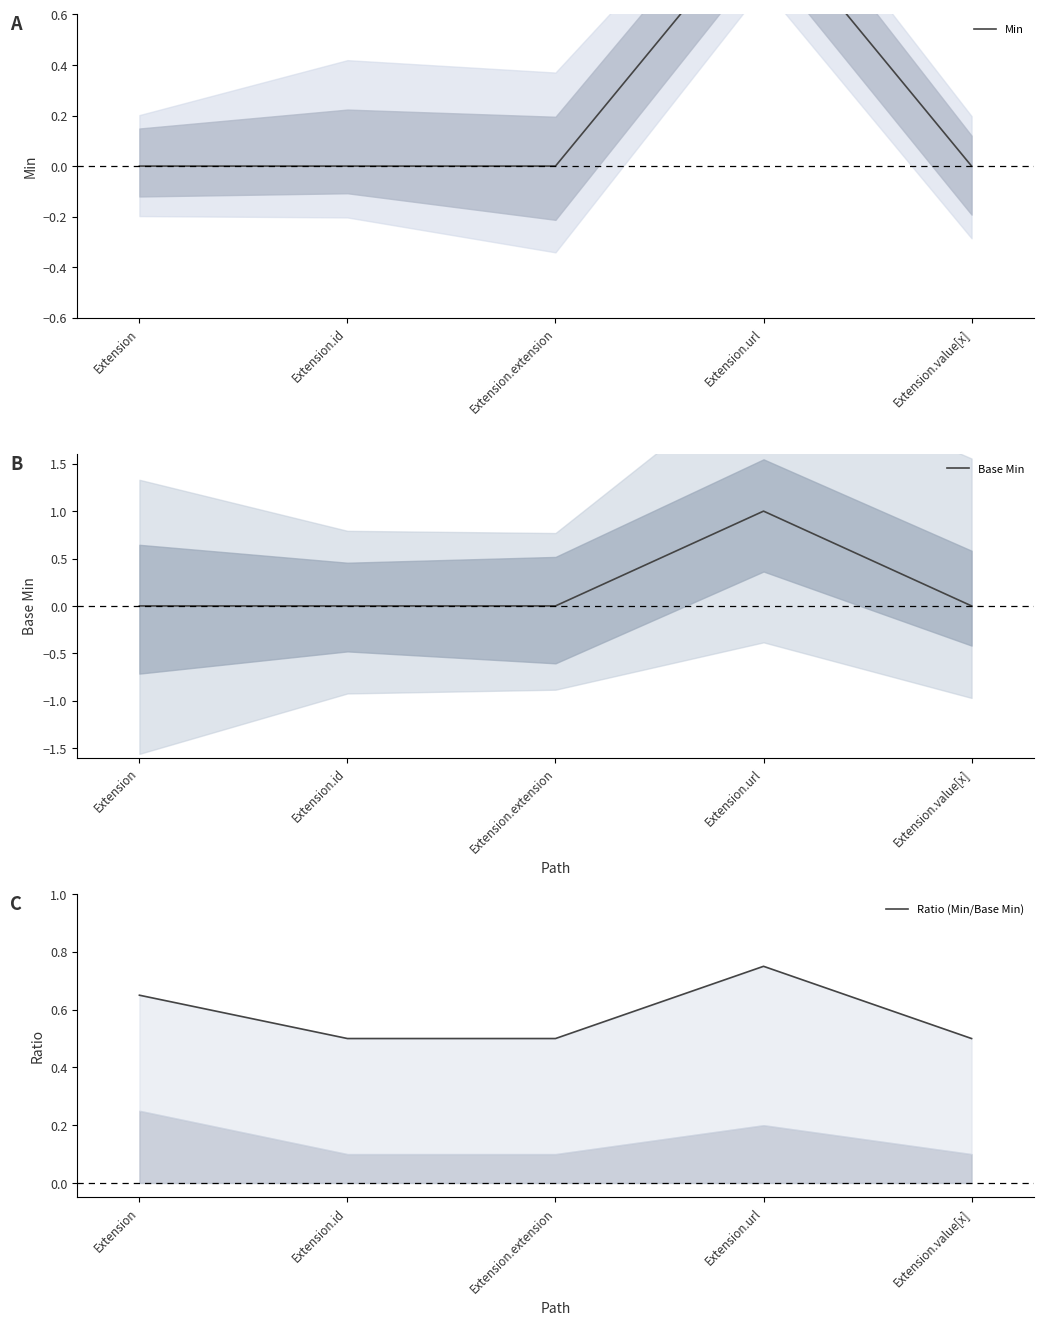

Which has a higher value, Extension.value[x] or Extension.url?

Extension.url